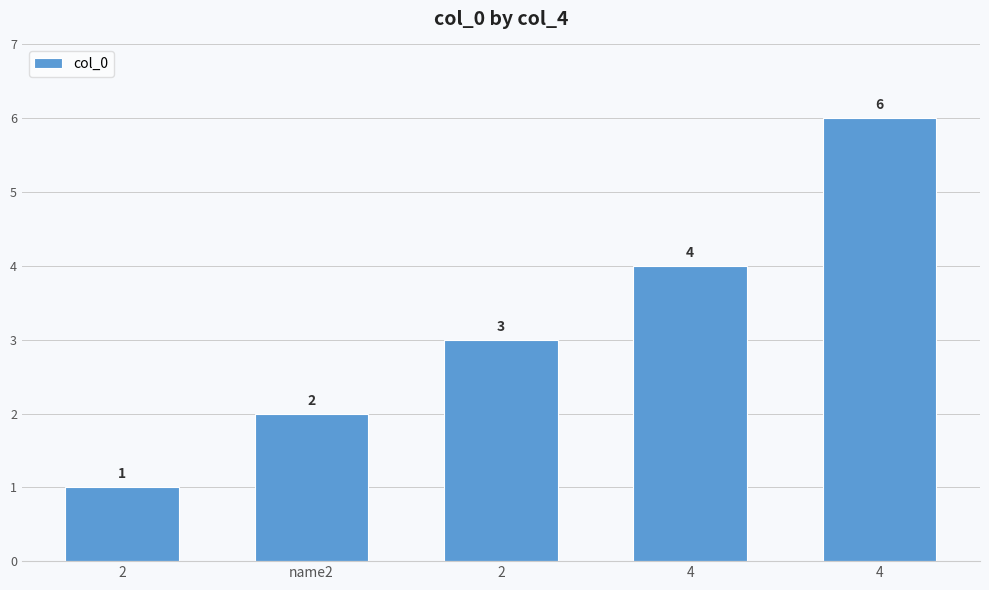

The value at 2 is 0. True or false?

False